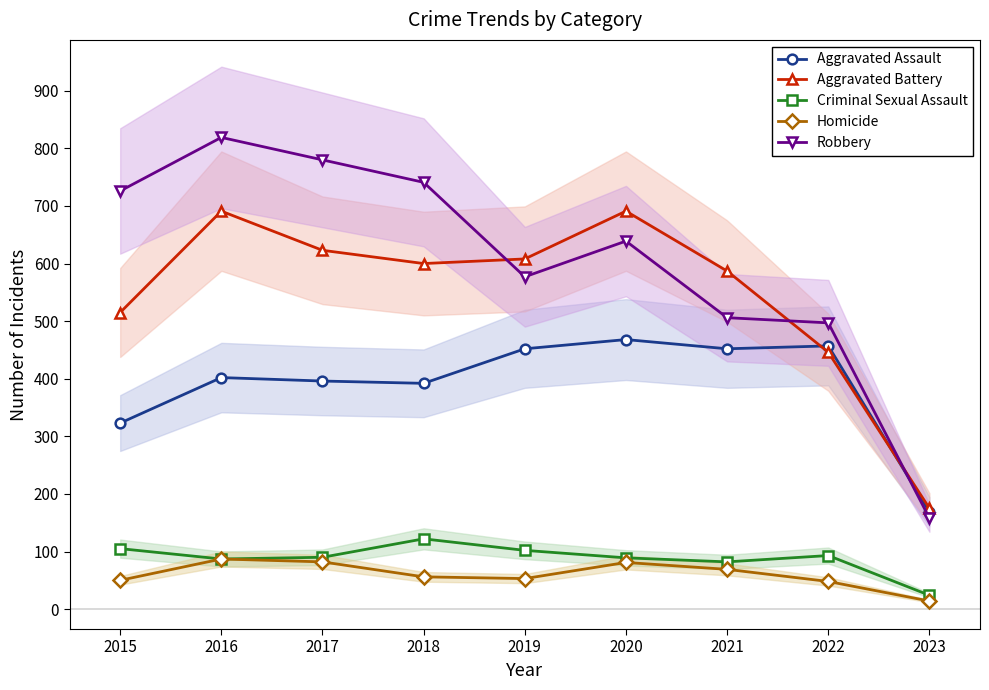

Is the value of Aggravated Battery at 2017 greater than the value of Homicide at 2022?

Yes